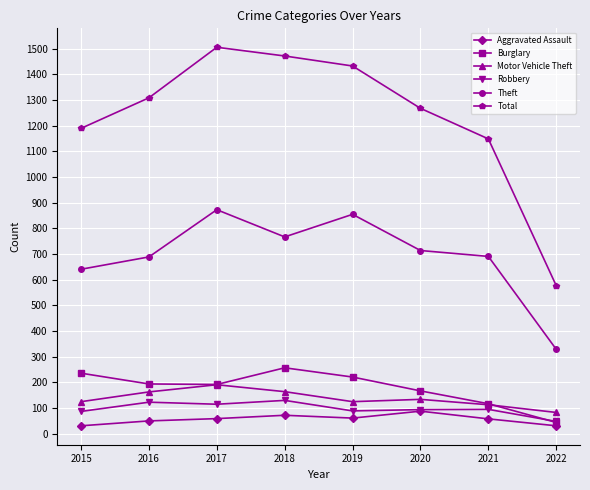

At how many categories does at least one series exceed 293?

8